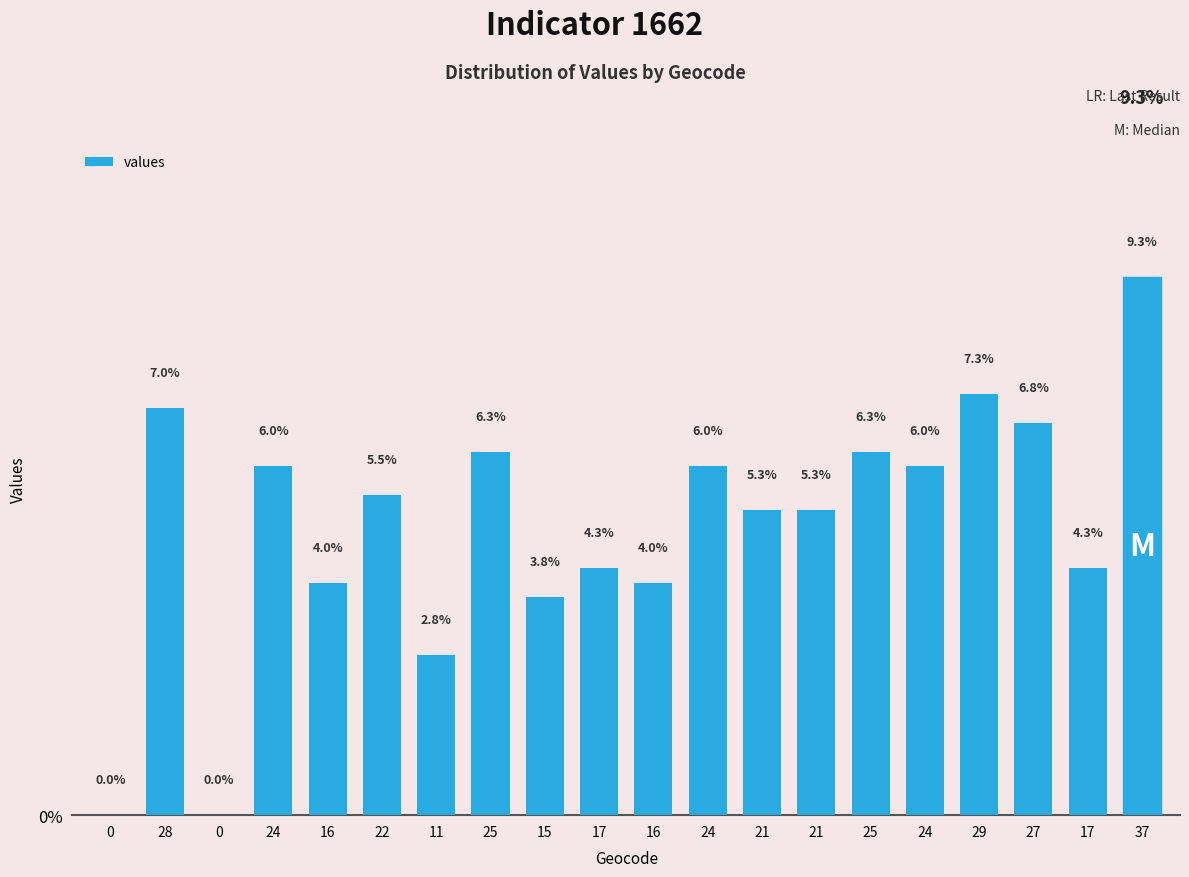

What is the sum of the values at 29 and 17?

11.5